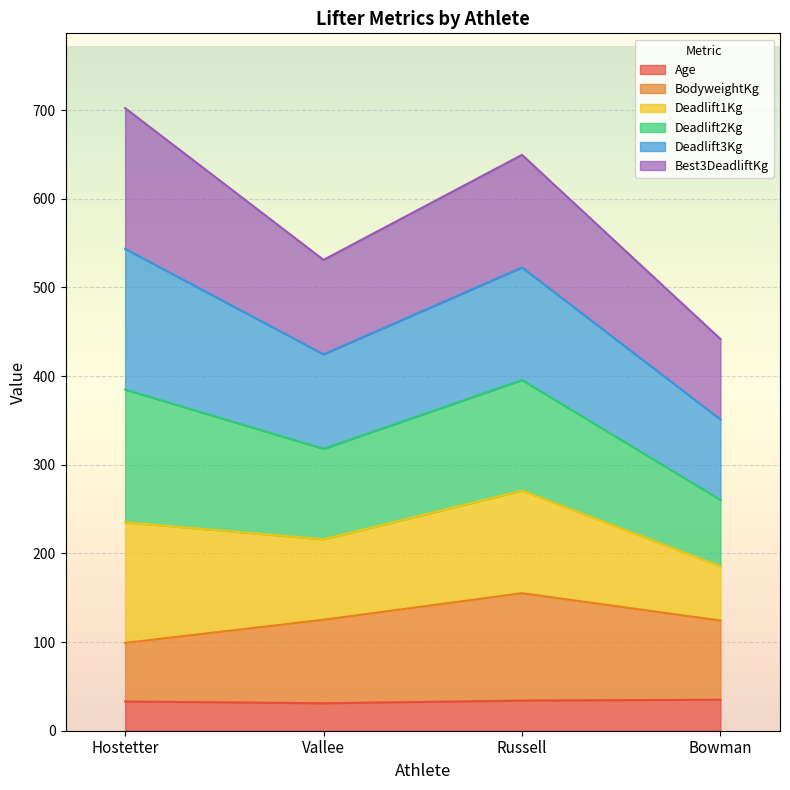

At which category is the sum across all series the highest?

Russell